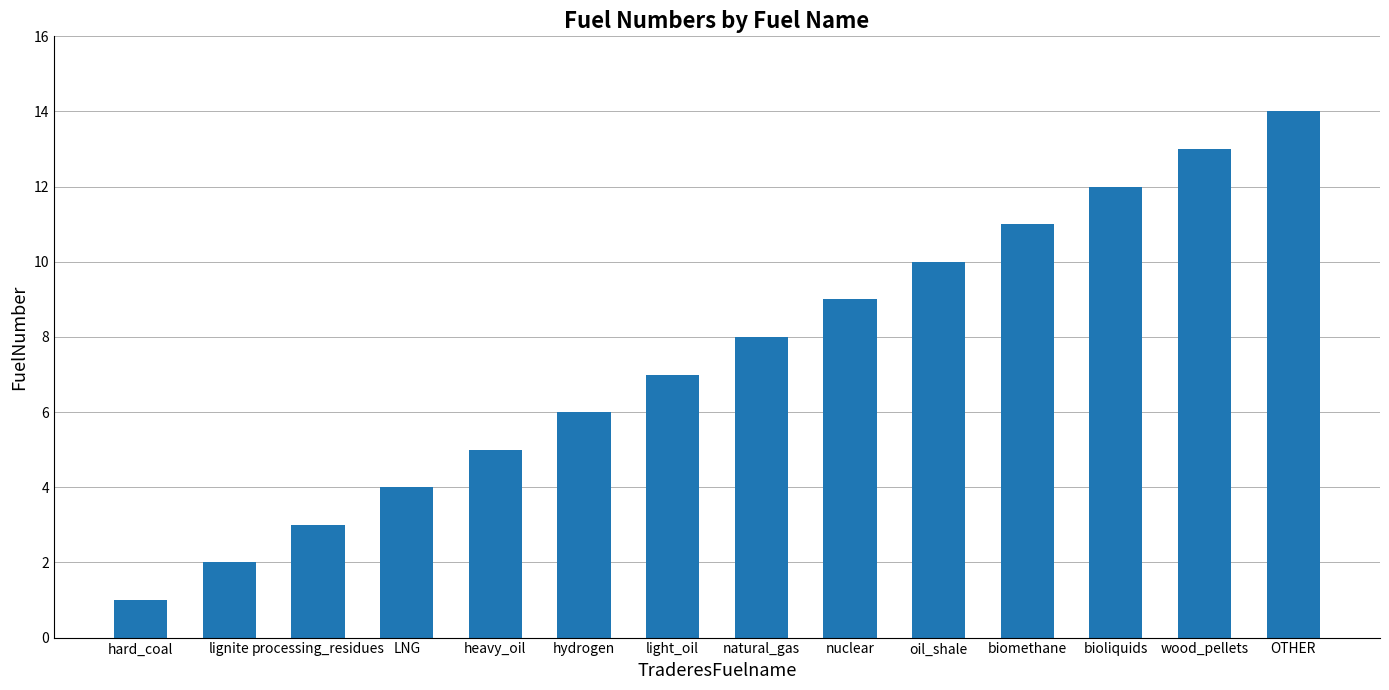

The value at LNG is 2. True or false?

False